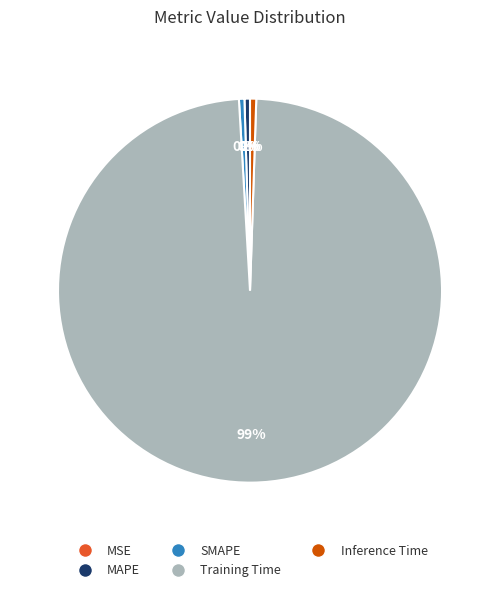

Do MAPE and SMAPE together represent more than half of the pie?

No